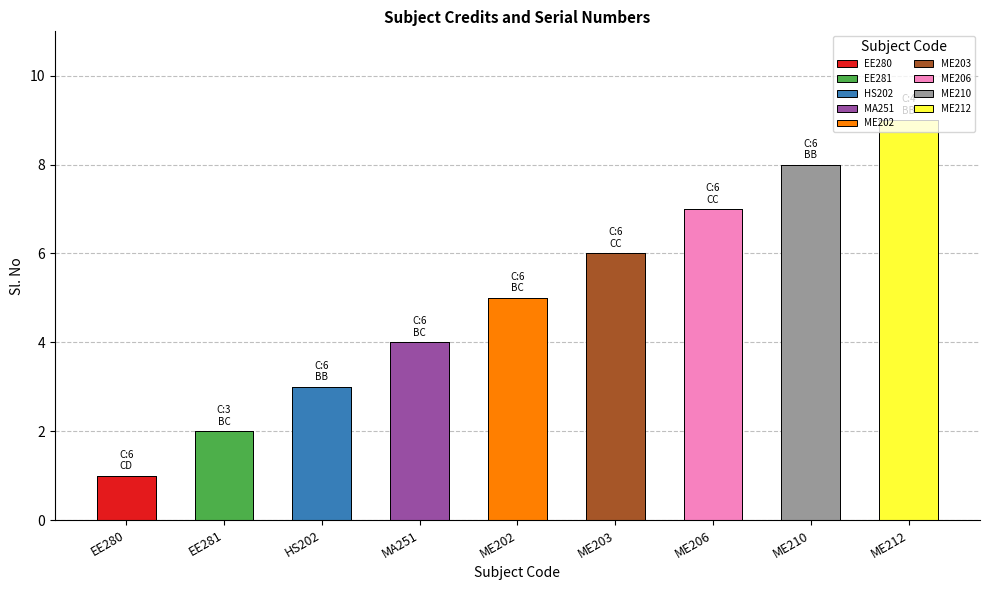

List the labels in order of value, smallest first.

EE280, EE281, HS202, MA251, ME202, ME203, ME206, ME210, ME212